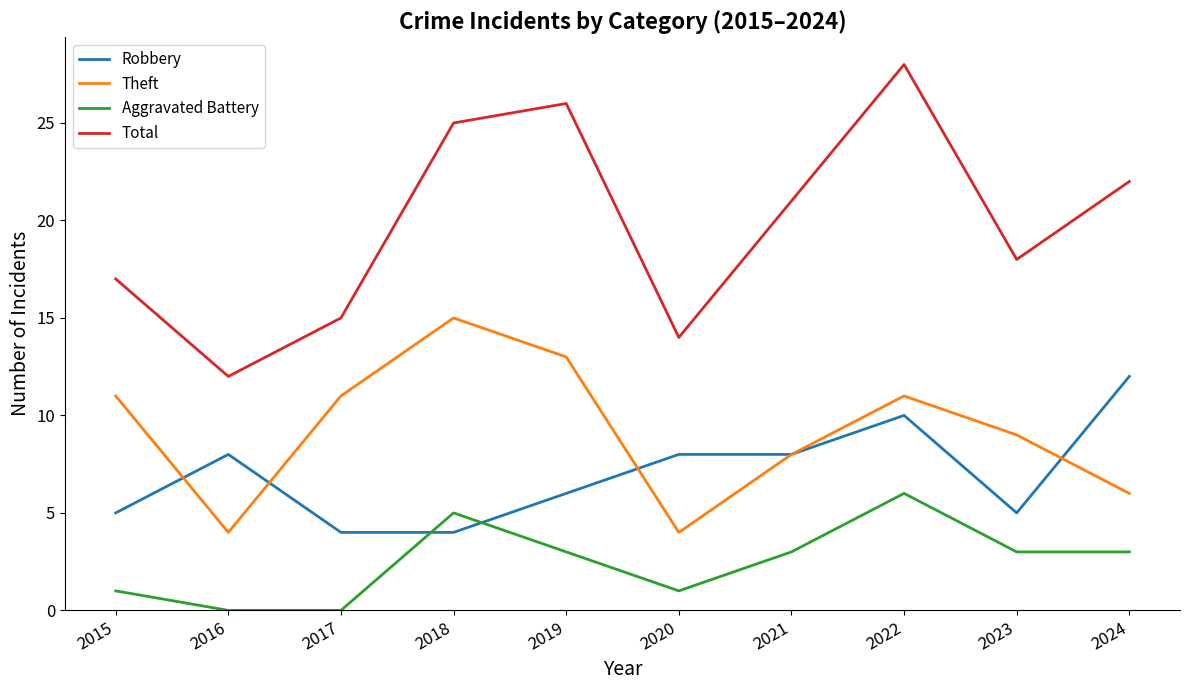

Reading left to right, transcribe all the data shown in this chart.

Robbery: 2015=5	2016=8	2017=4	2018=4	2019=6	2020=8	2021=8	2022=10	2023=5	2024=12
Theft: 2015=11	2016=4	2017=11	2018=15	2019=13	2020=4	2021=8	2022=11	2023=9	2024=6
Aggravated Battery: 2015=1	2016=0	2017=0	2018=5	2019=3	2020=1	2021=3	2022=6	2023=3	2024=3
Total: 2015=17	2016=12	2017=15	2018=25	2019=26	2020=14	2021=21	2022=28	2023=18	2024=22